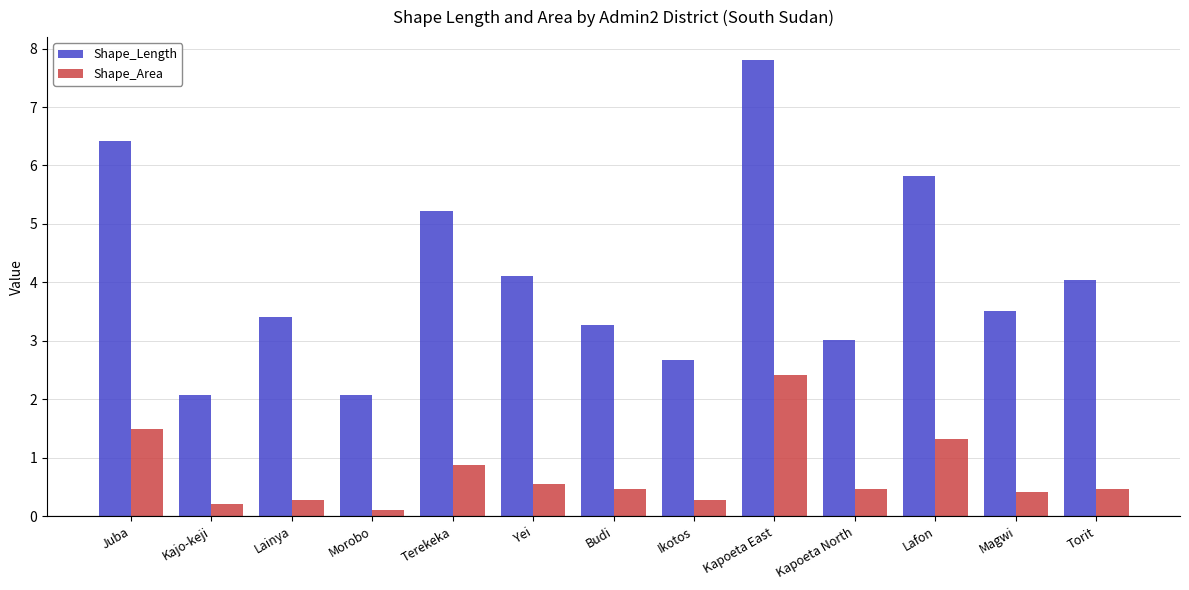

Rank the series by their average value, from highest to lowest.

Shape_Length, Shape_Area